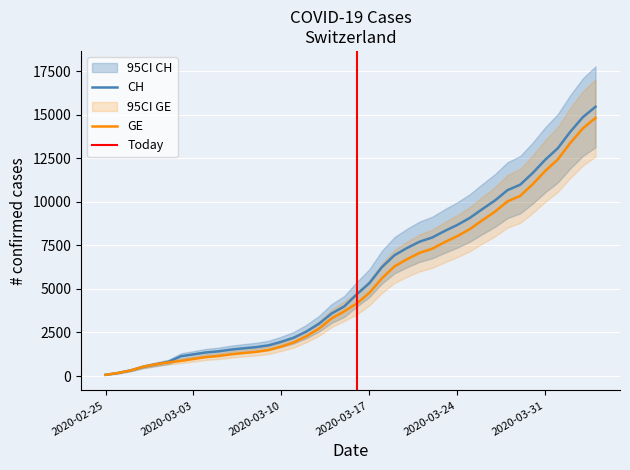

At which label does CH reach its minimum?

2020-02-25